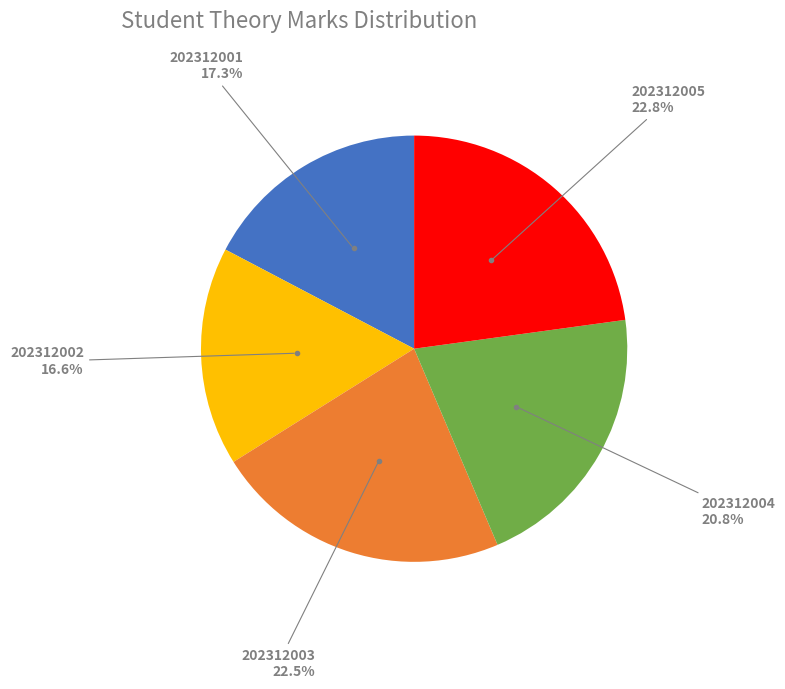

Is it true that 202312004 is 10% of the pie?

False